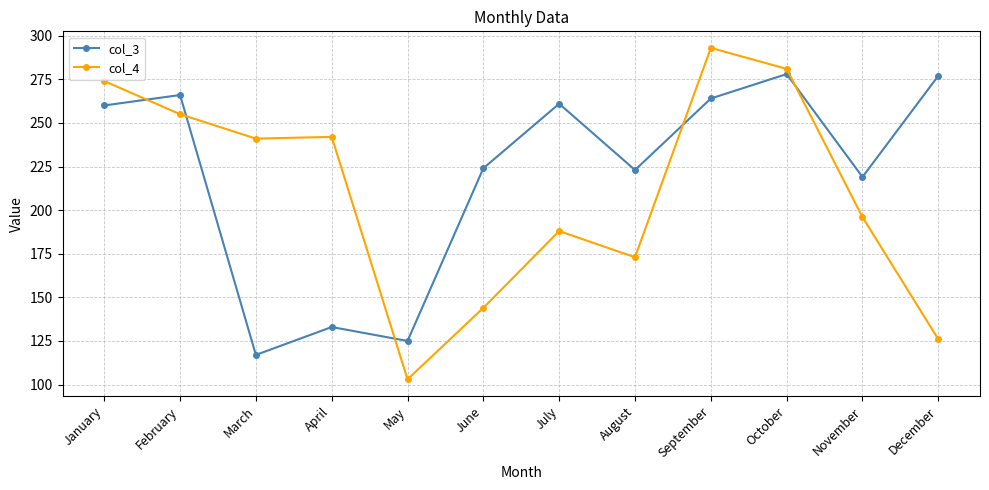

What is the lowest value of the col_4 series?

103